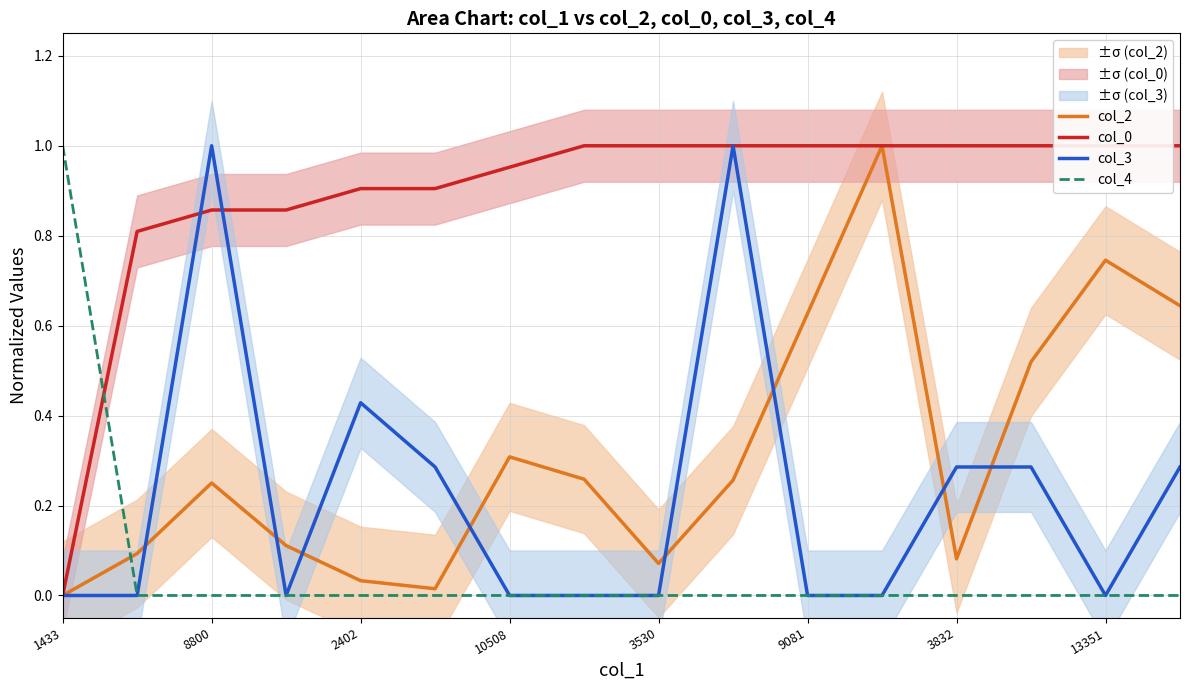

Does the chart display data point markers on the line(s)?

No